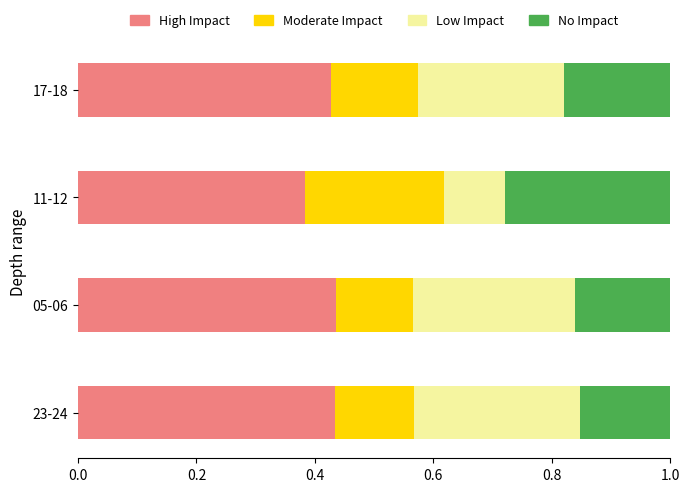

What are all the series names shown in the legend?

High Impact, Moderate Impact, Low Impact, No Impact